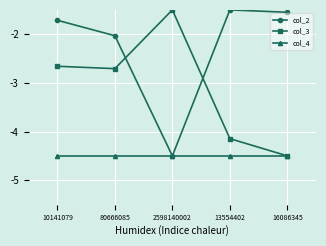

What is the minimum value shown in the chart?

-4.5